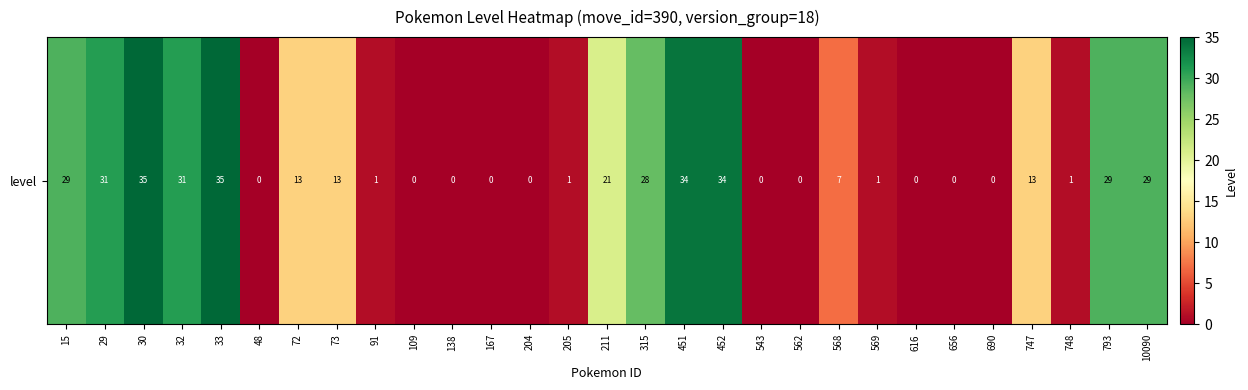

List the labels in order of value, smallest first.

48, 109, 138, 167, 204, 543, 562, 616, 656, 690, 91, 205, 569, 748, 568, 72, 73, 747, 211, 315, 15, 793, 10090, 29, 32, 451, 452, 30, 33